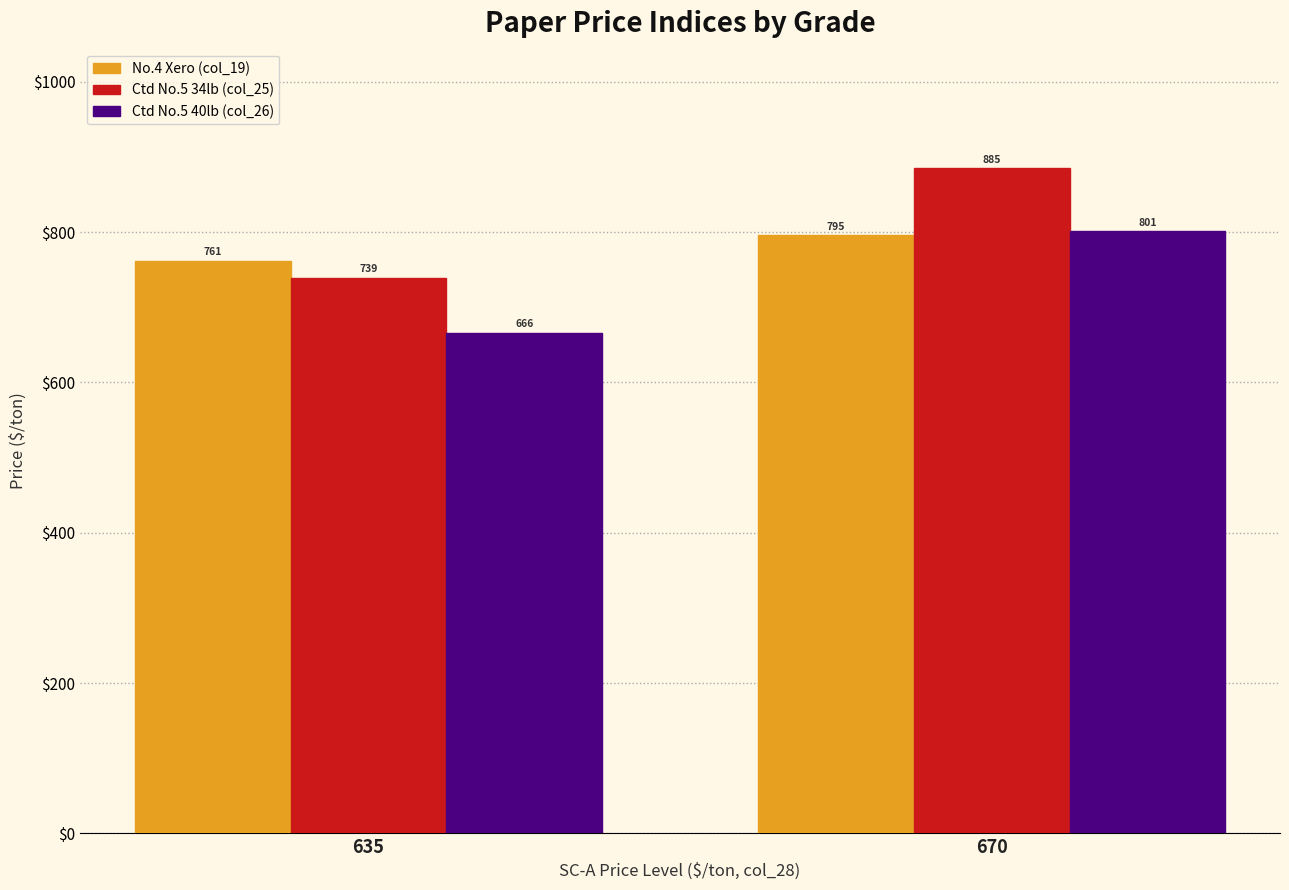

The value of Ctd No.5 34lb (col_25) at 635 is 738.8. True or false?

True